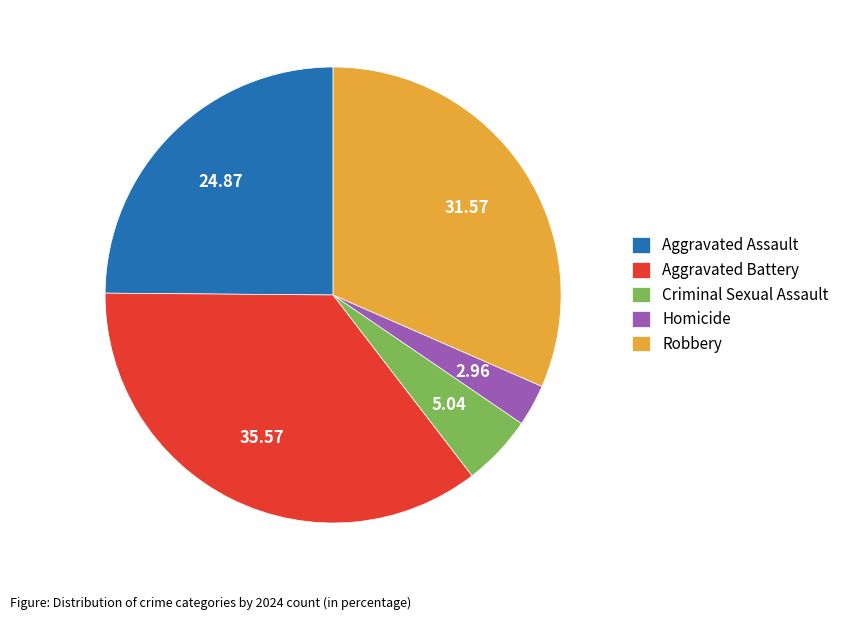

Is there a majority slice in this chart?

No